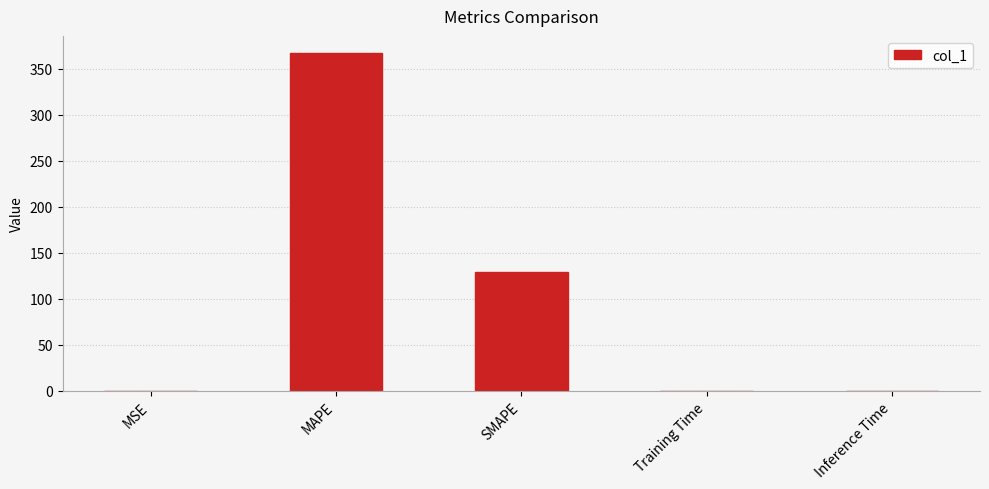

What is the maximum value shown in the chart?

367.1